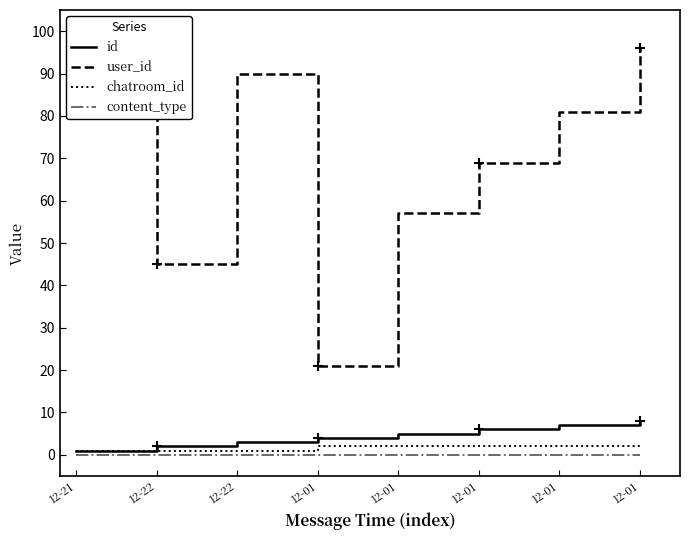

Reading left to right, list all the values displayed in this chart.

id: 12-21=1	12-22=2	12-22=3	12-01=4	12-01=5	12-01=6	12-01=7	12-01=8
user_id: 12-21=90	12-22=45	12-22=90	12-01=21	12-01=57	12-01=69	12-01=81	12-01=96
chatroom_id: 12-21=1	12-22=1	12-22=1	12-01=2	12-01=2	12-01=2	12-01=2	12-01=2
content_type: 12-21=0	12-22=0	12-22=0	12-01=0	12-01=0	12-01=0	12-01=0	12-01=0